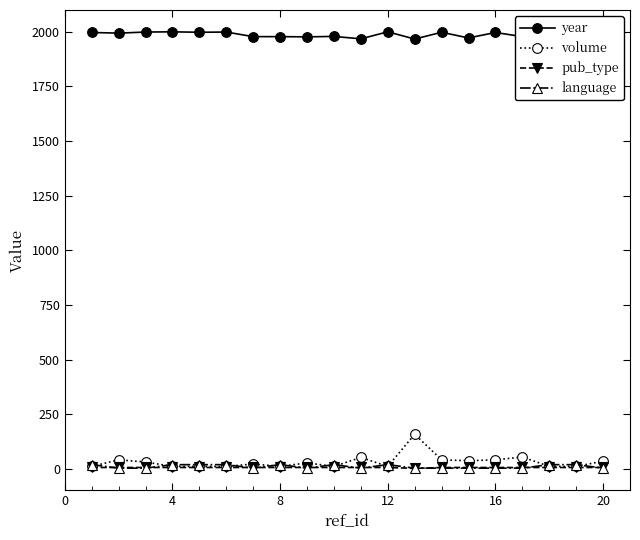

Which series has the largest total across all categories?

year